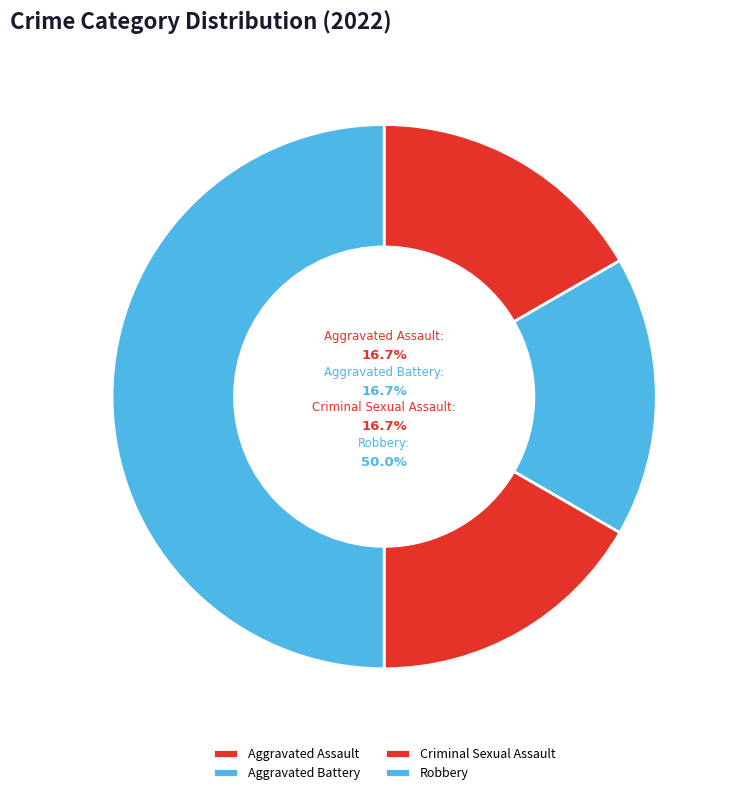

Is there any slice that represents more than half of the pie?

No